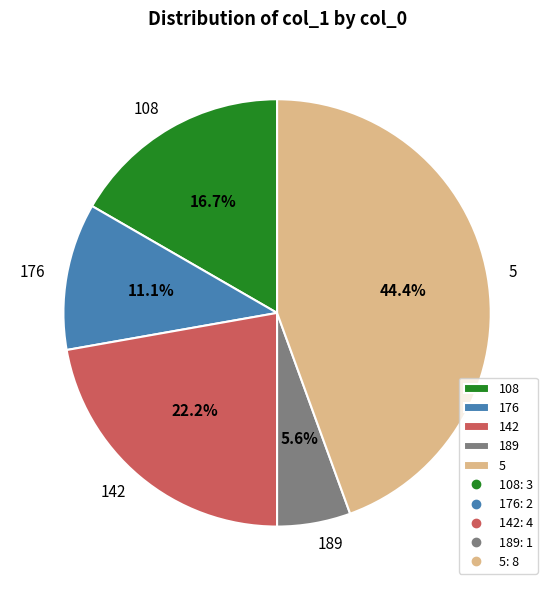

True or false: 108 accounts for 7% of the total.

False